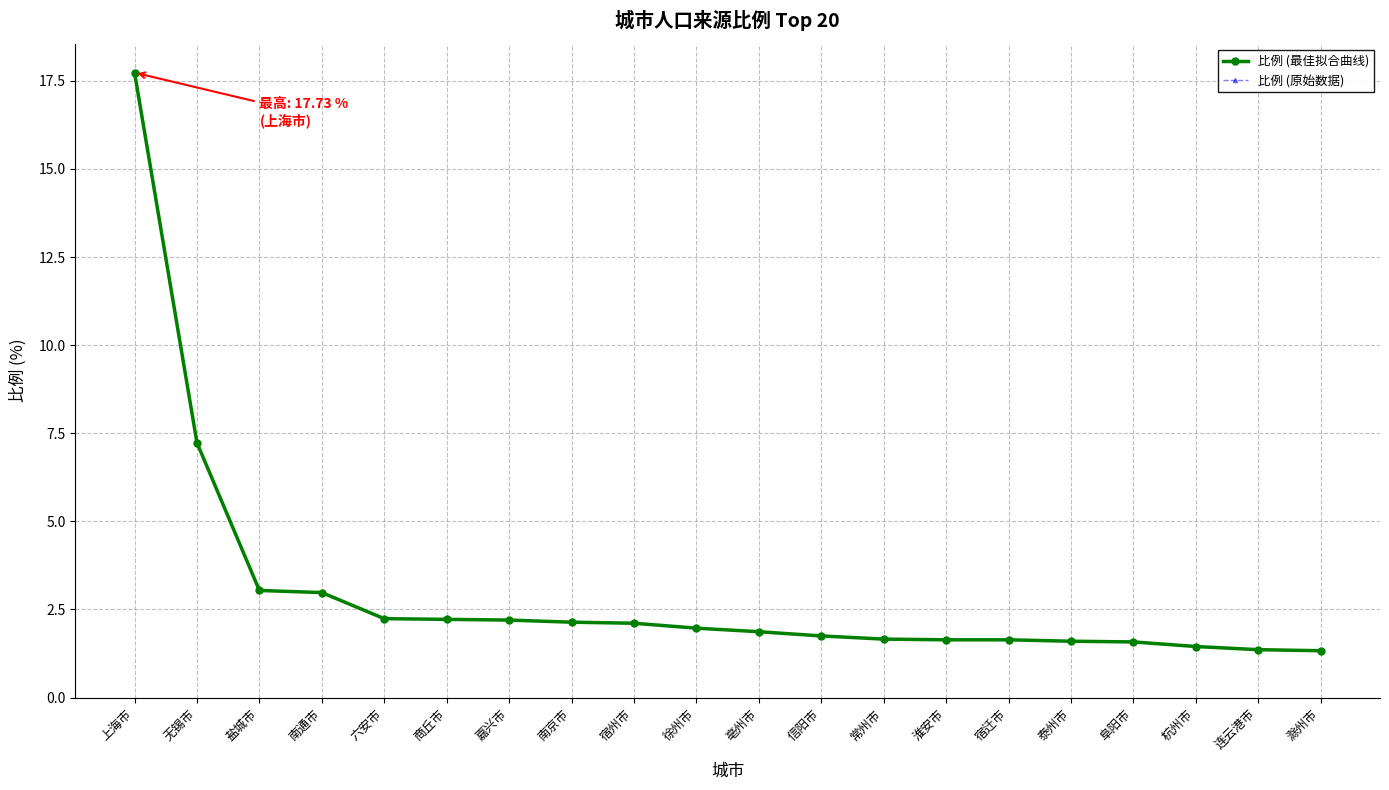

Is it true that 比例 (最佳拟合曲线) equals 7.2 at 无锡市?

True